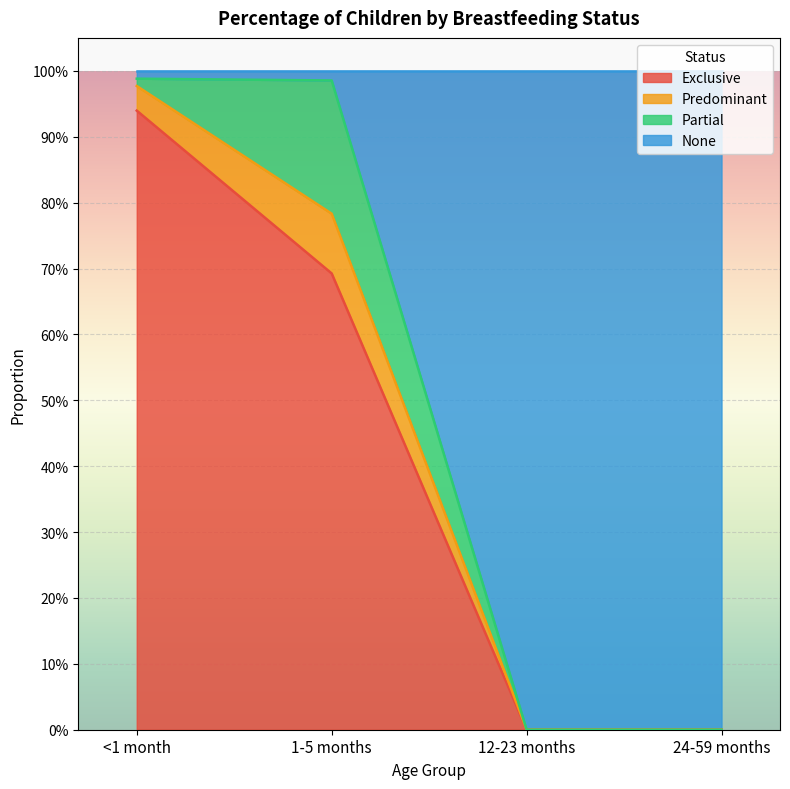

What is the difference between the maximum and minimum values in the None series?

1.0